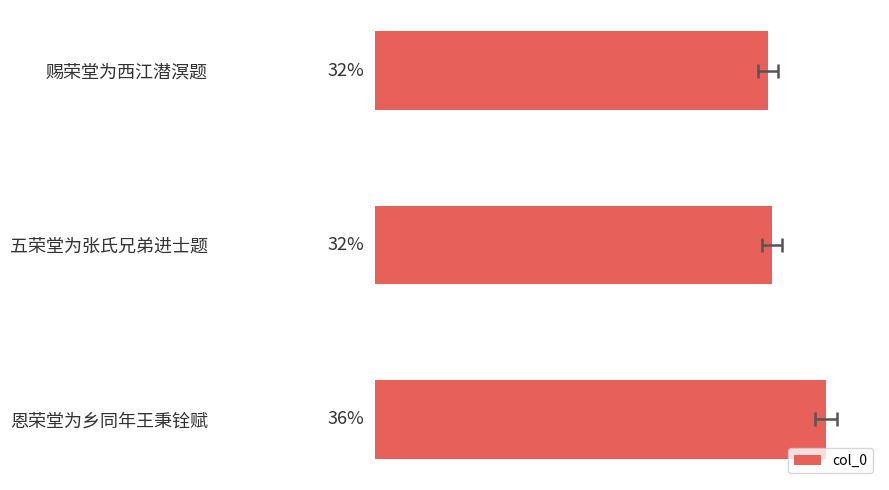

Reading left to right, transcribe all the data shown in this chart.

507063	512332	581624